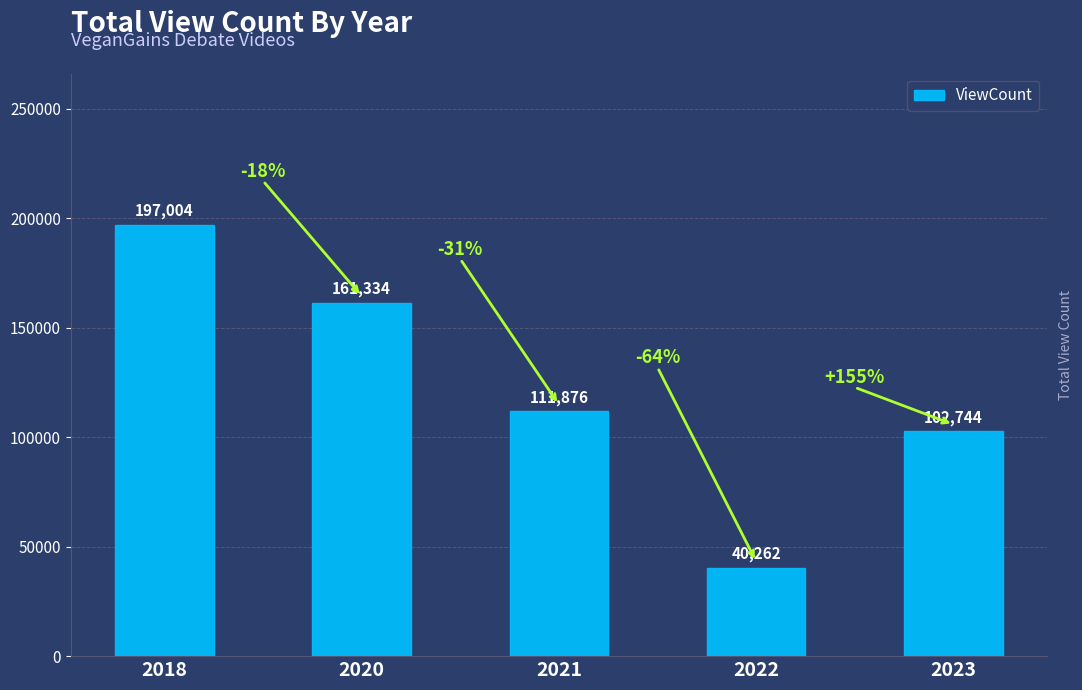

The value at 2021 is 111876. True or false?

True